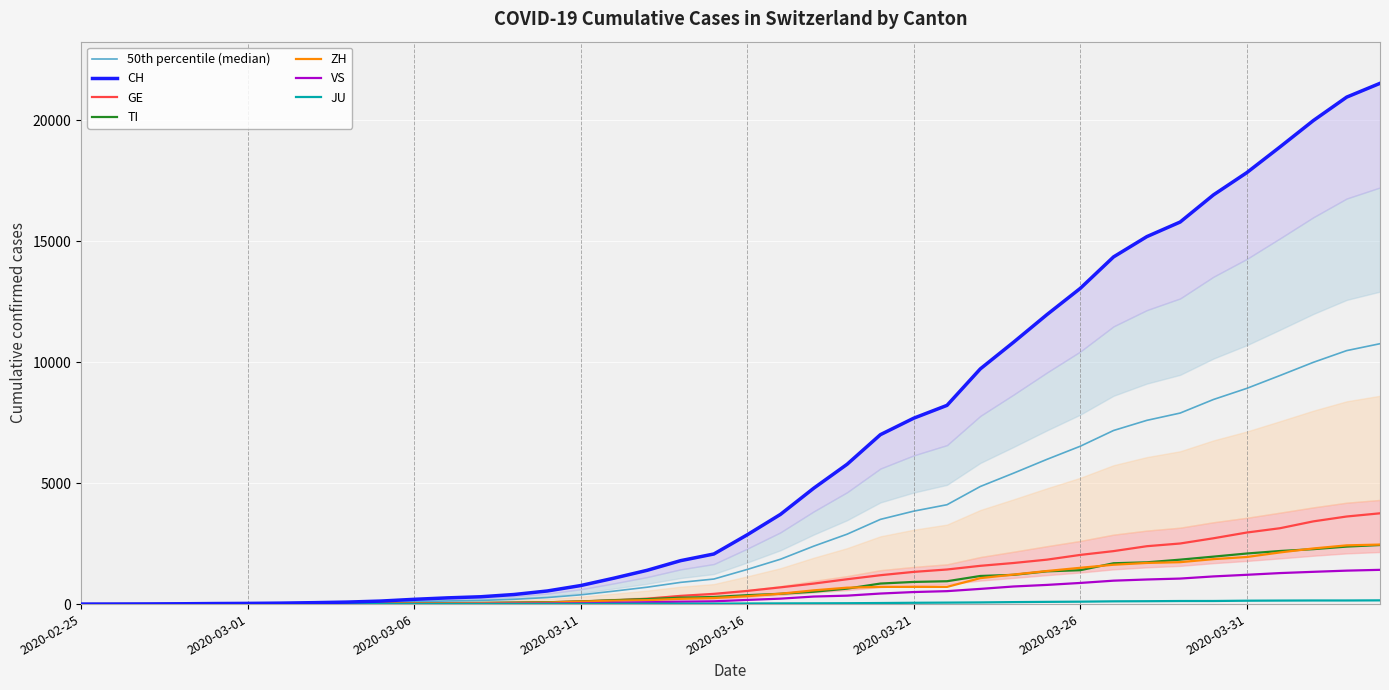

What is the maximum value shown in the chart?

10764.5